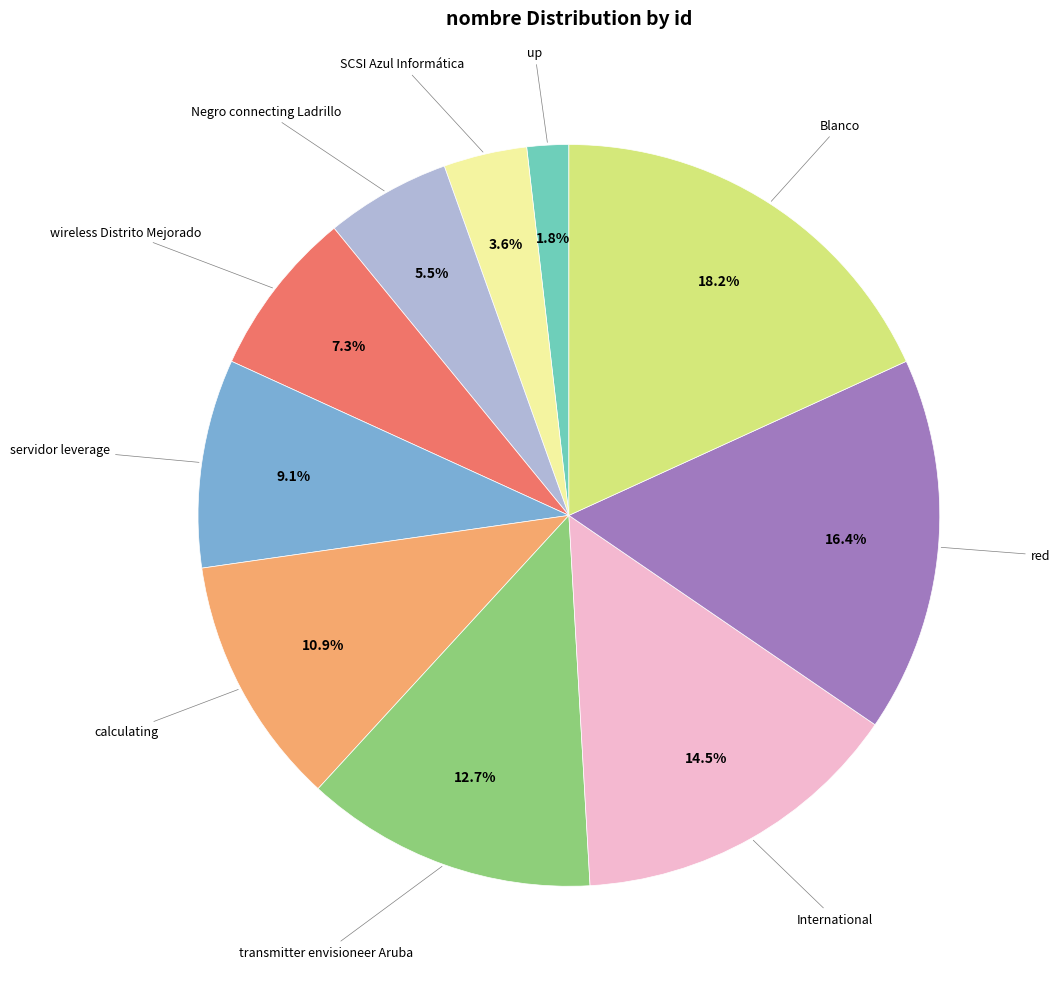

Does any single category account for the majority?

No